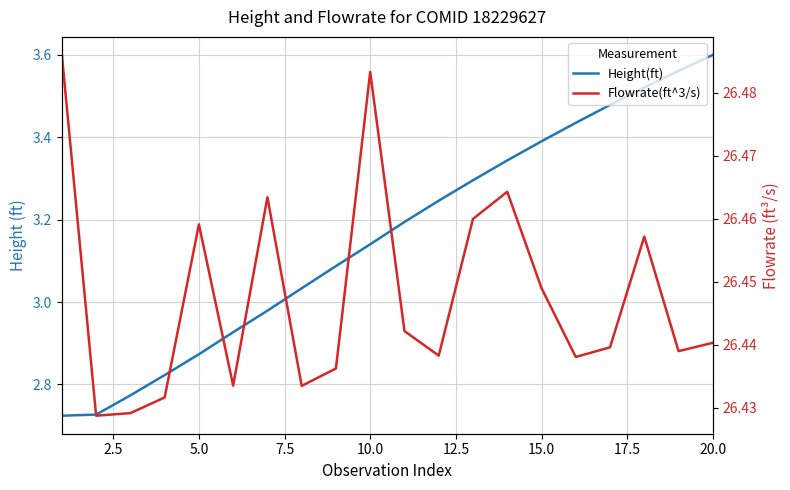

Which series has the widest spread of values?

Height(ft)